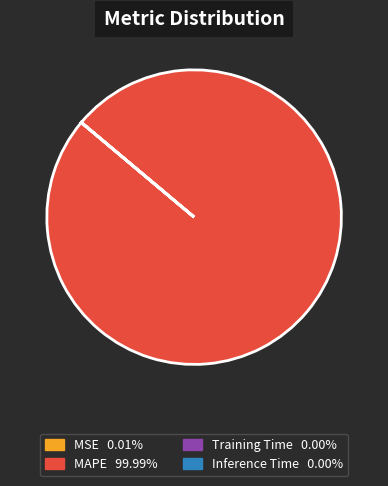

Is there any slice that represents more than half of the pie?

Yes